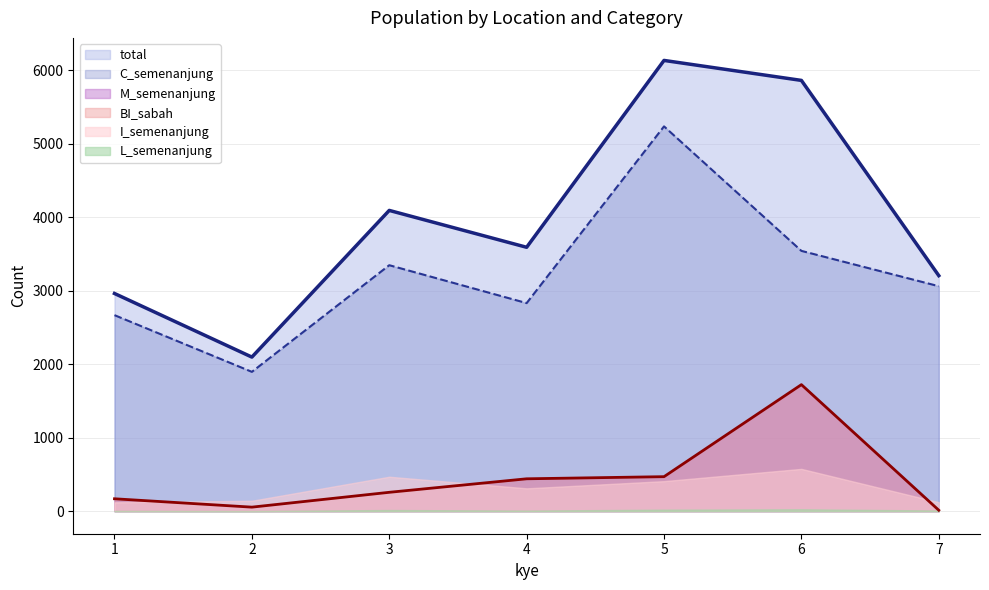

Count the number of data series in this chart.

6